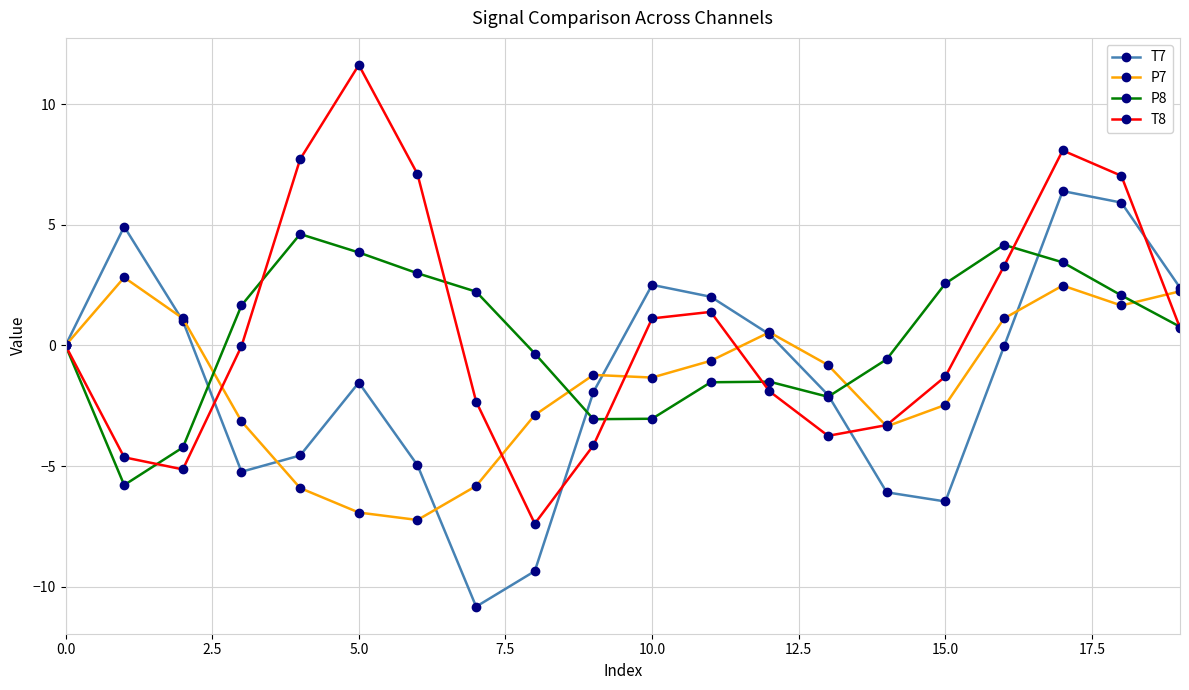

What is the minimum value shown in the chart?

-10.8